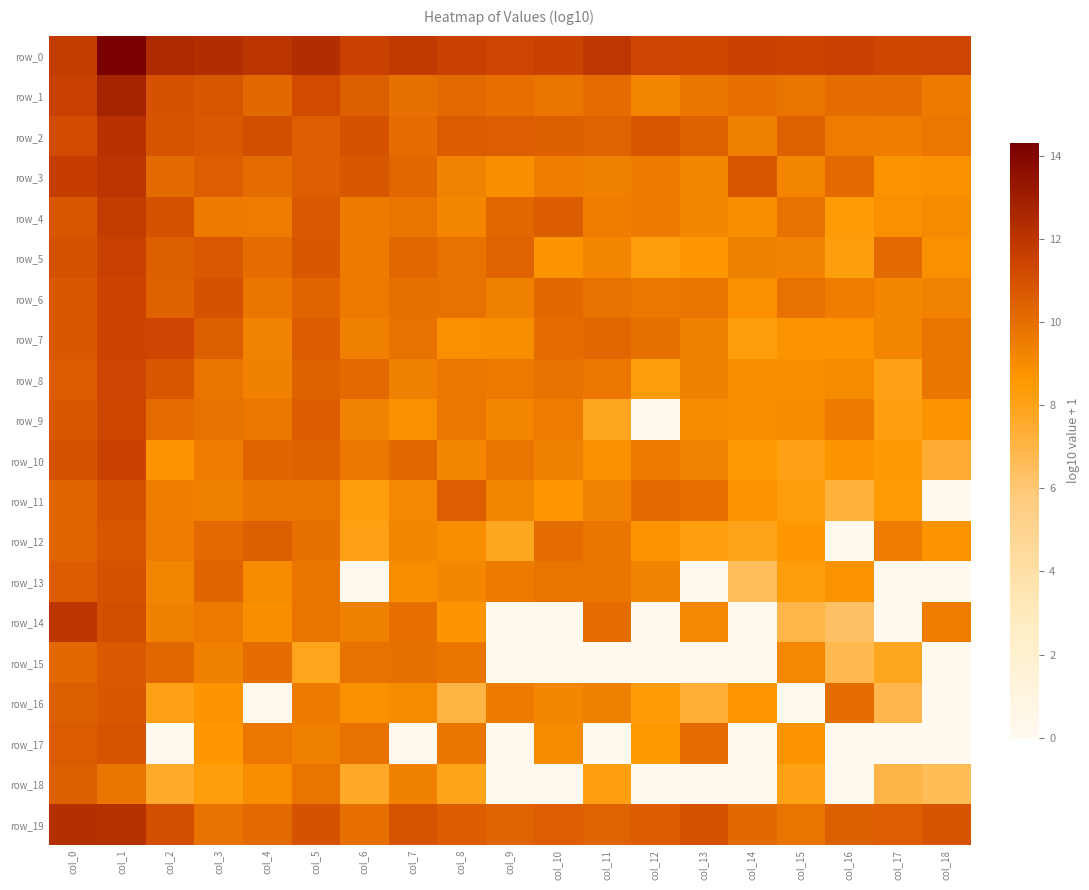

How many values in the row_9 series exceed 9?

13